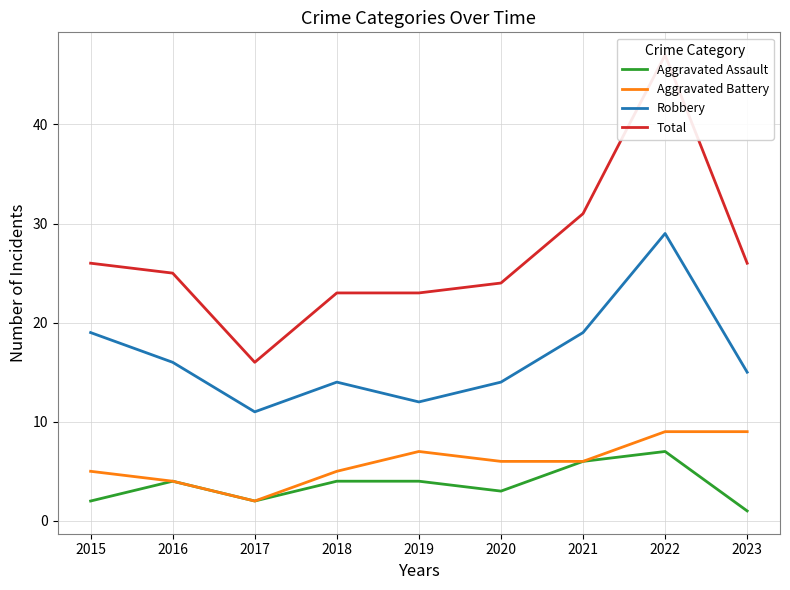

At how many categories does at least one series exceed 42?

1